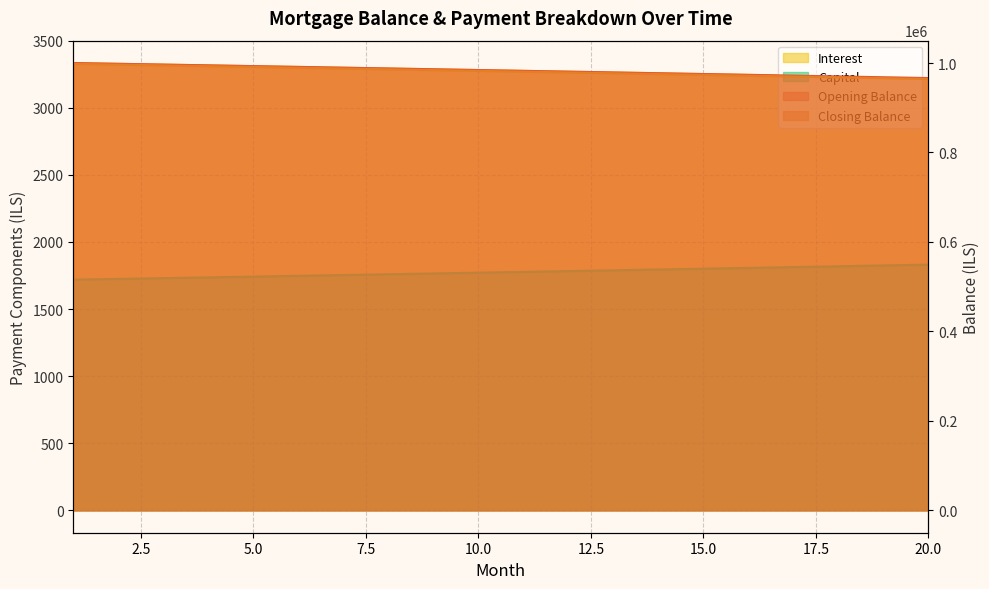

The value of closing_balance at 20 is 629.8. True or false?

False